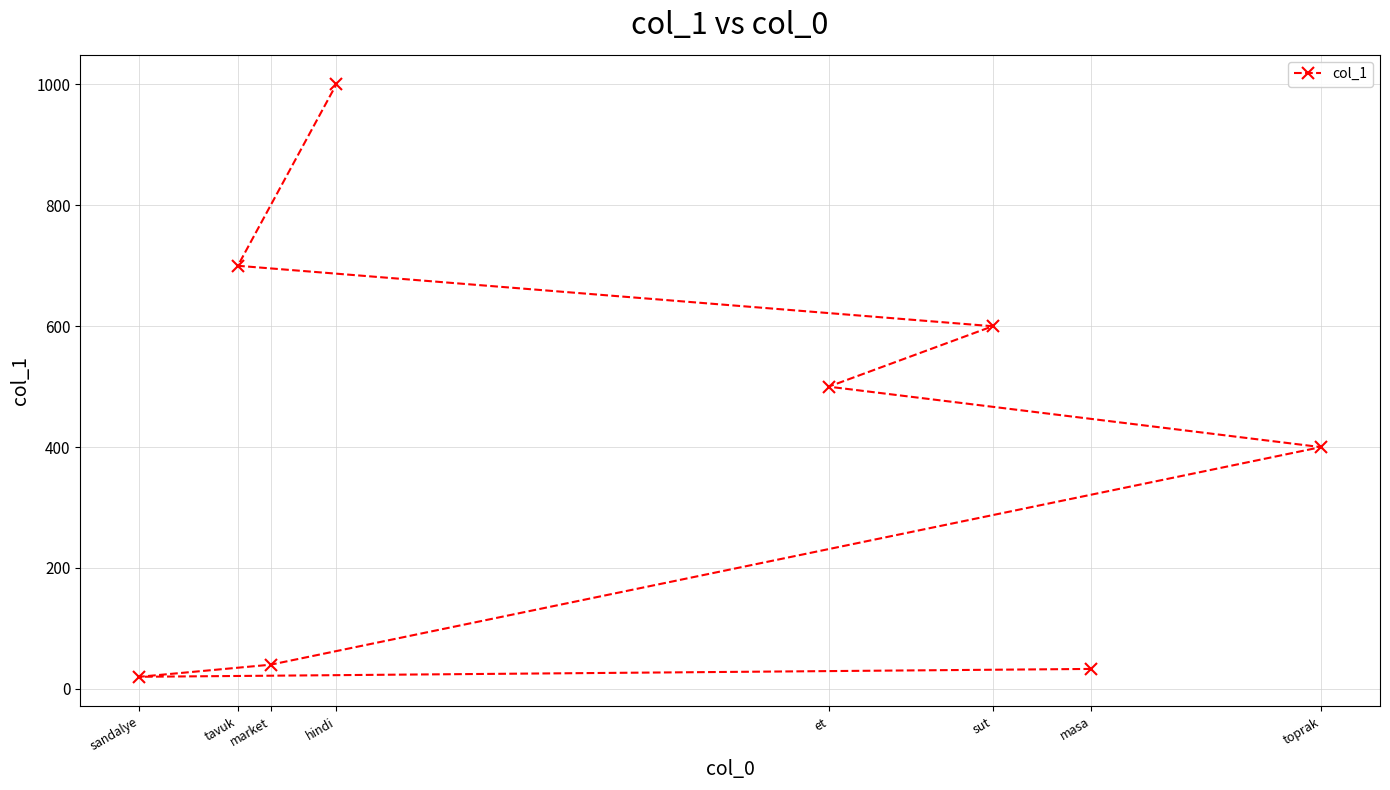

How many points are lower than both their immediate neighbors (excluding endpoints)?

1